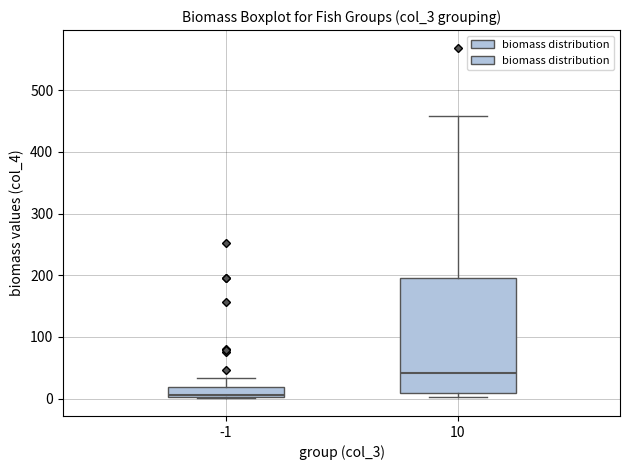

Which box has the highest median line?

10